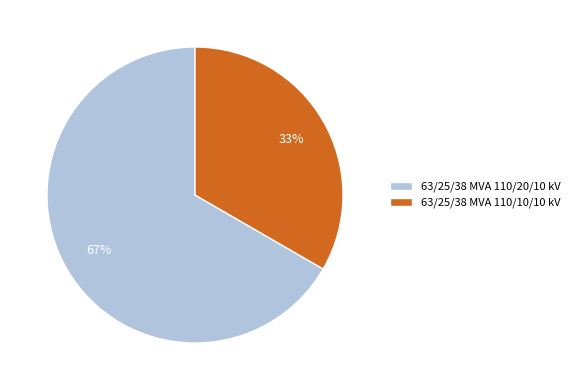

True or false: 63/25/38 MVA 110/20/10 kV accounts for 67% of the total.

True